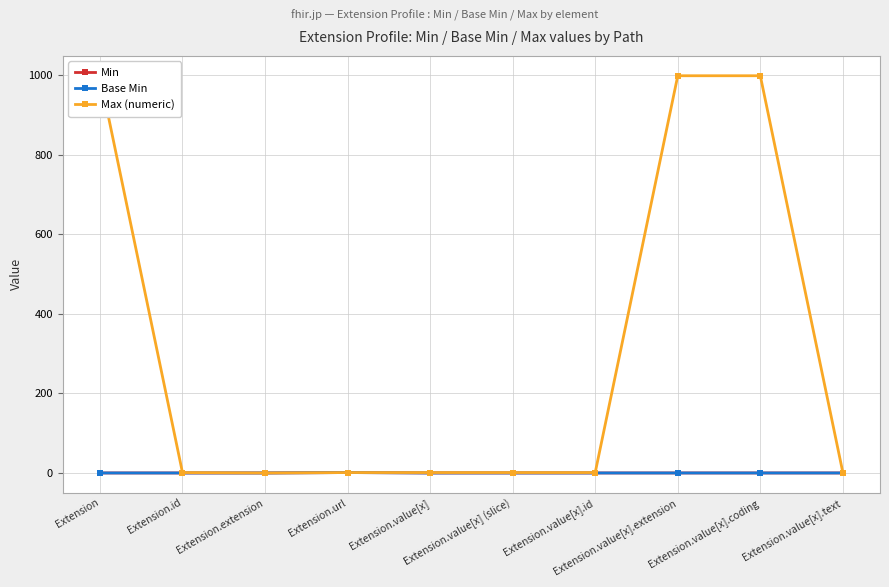

Is the value of Max (numeric) at Extension.value[x].id greater than the value of Min at Extension.value[x].text?

Yes